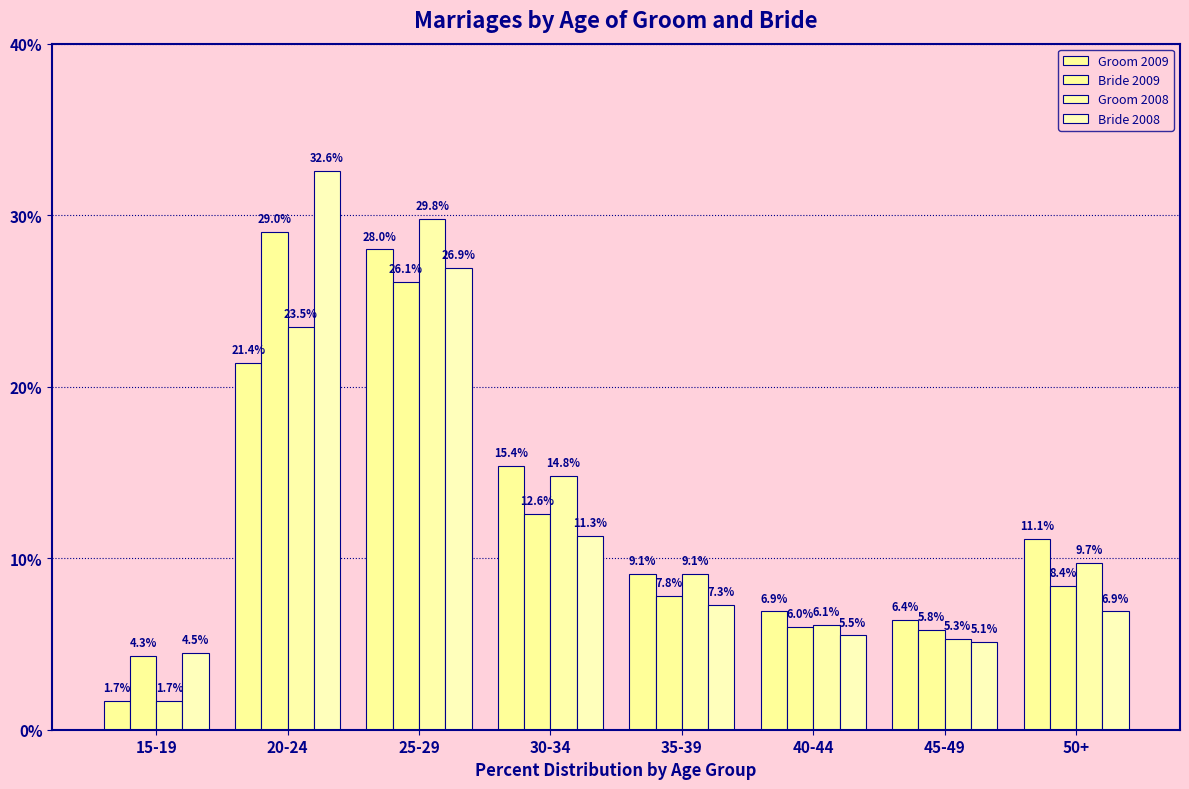

The Bride 2008 series shows 11.3 at 30-34. True or false?

True